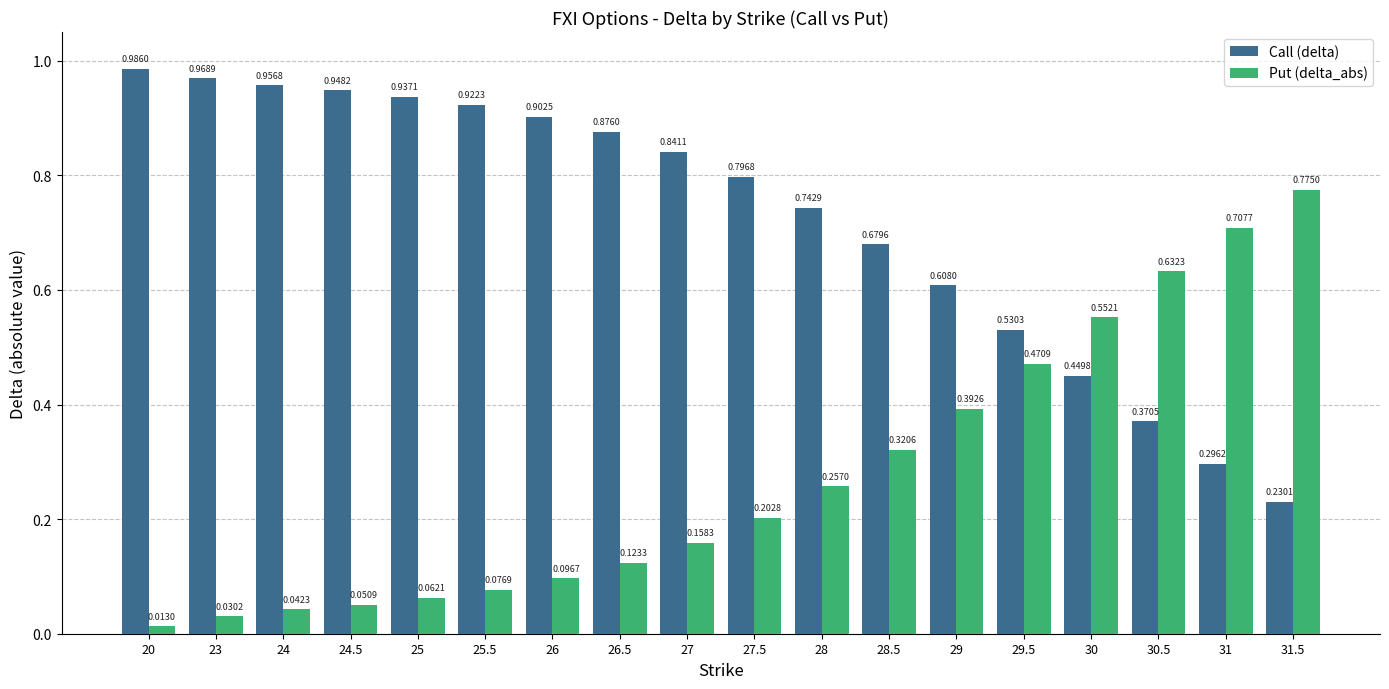

What is the sum of the Call (delta) values at 26.5 and 28.5?

1.6